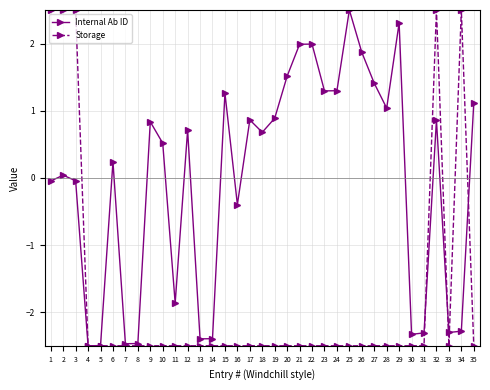

What is the approximate value of Internal Ab ID at 34?

-2.3